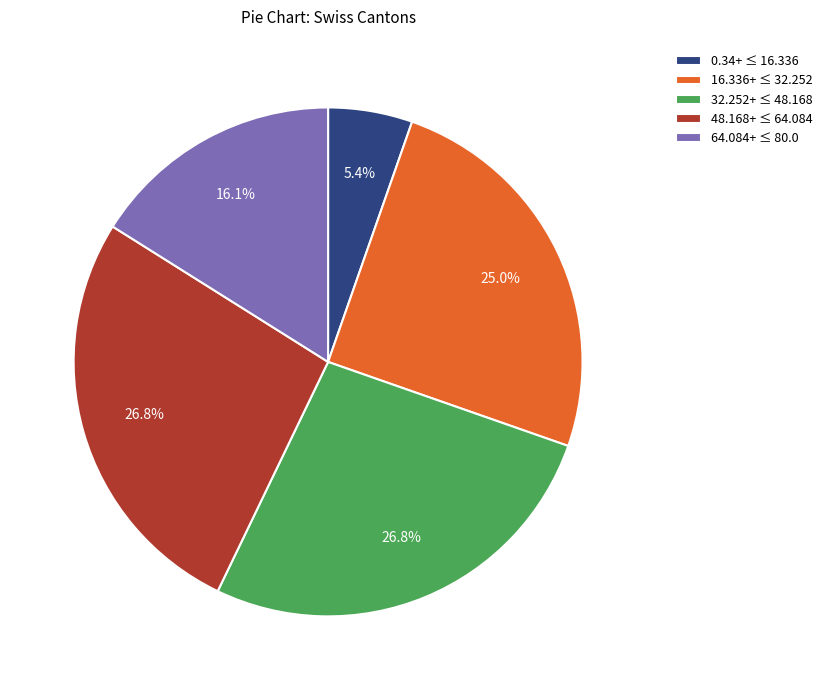

Is the sum of 64.084+ ≤ 80.0 and 32.252+ ≤ 48.168 greater than half?

No